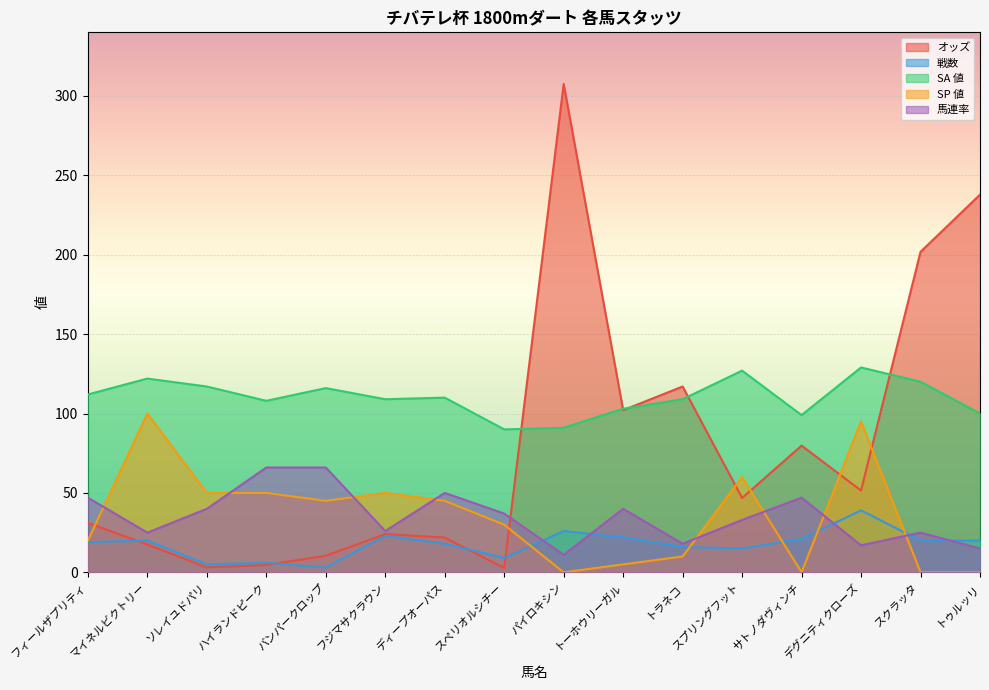

List the labels in order of オッズ value, smallest first.

スペリオルシチー, ソレイユドパリ, ハイランドピーク, バンパークロップ, マイネルビクトリー, ディープオーパス, フジマサクラウン, フィールザプリティ, スプリングフット, デグニティクローズ, サトノダヴィンチ, トーホウリーガル, トラネコ, スクラッタ, トゥルッリ, パイロキシン